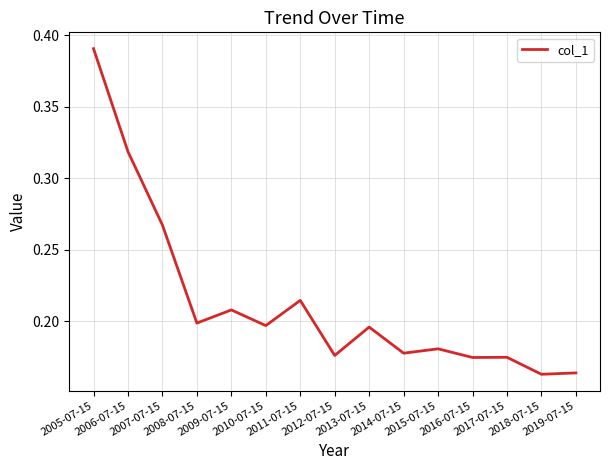

List the labels in order of value, largest first.

2005-07-15, 2006-07-15, 2007-07-15, 2011-07-15, 2009-07-15, 2008-07-15, 2010-07-15, 2013-07-15, 2015-07-15, 2014-07-15, 2012-07-15, 2017-07-15, 2016-07-15, 2019-07-15, 2018-07-15